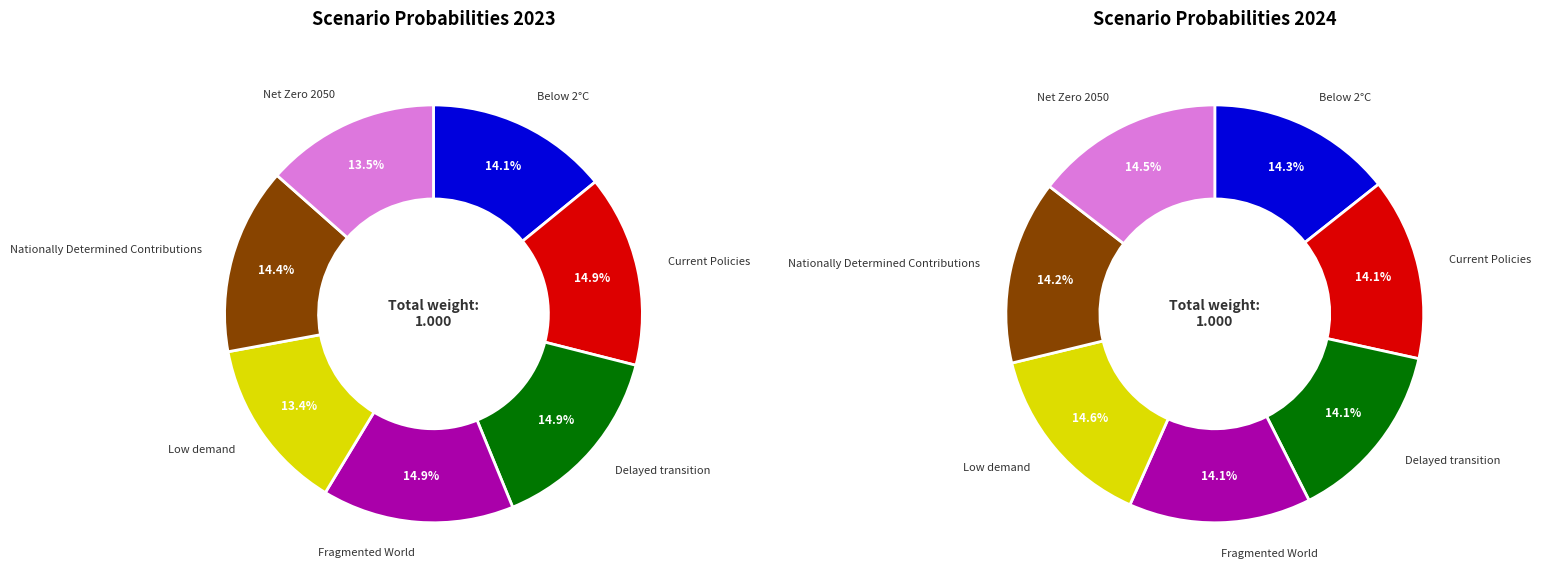

Is there any slice that represents more than half of the pie?

No